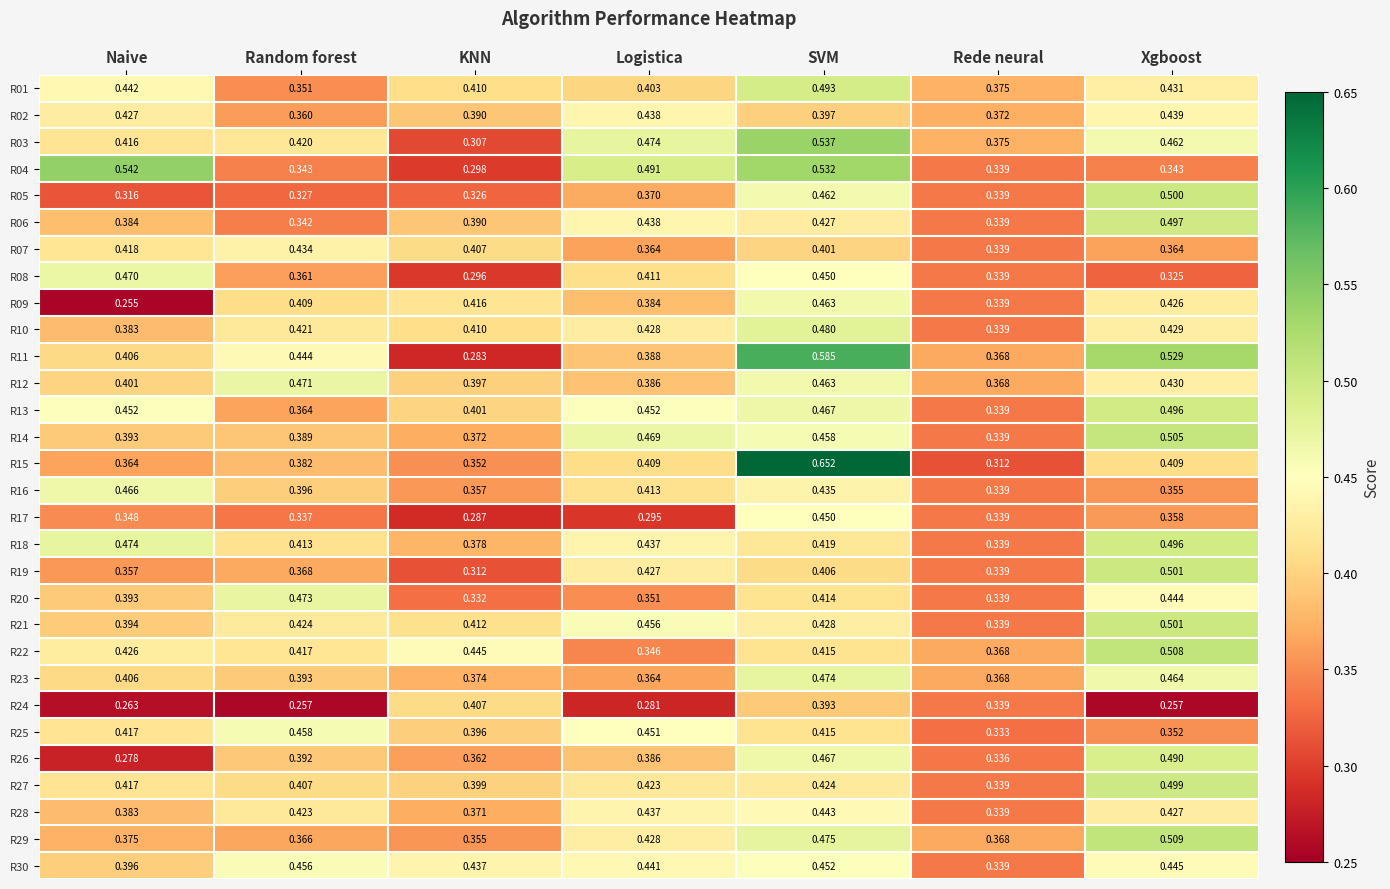

Rank the categories by R08 value from highest to lowest.

Naive, SVM, Logistica, Random forest, Rede neural, Xgboost, KNN